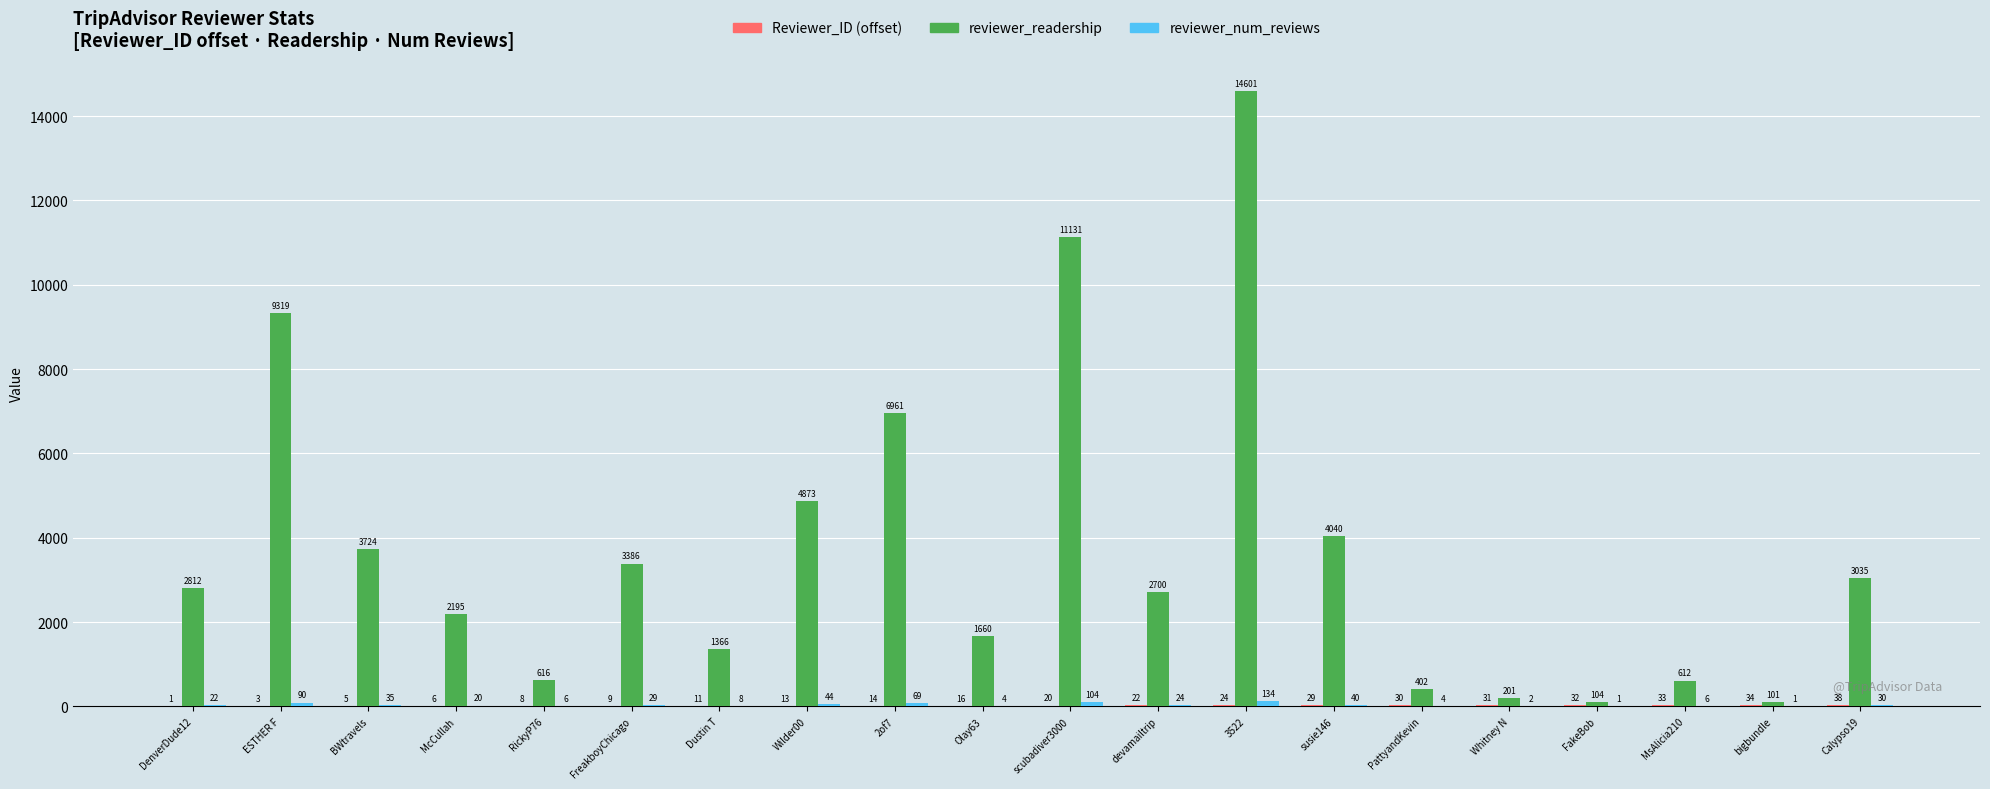

What is the total value across all series at FreakboyChicago?

3424